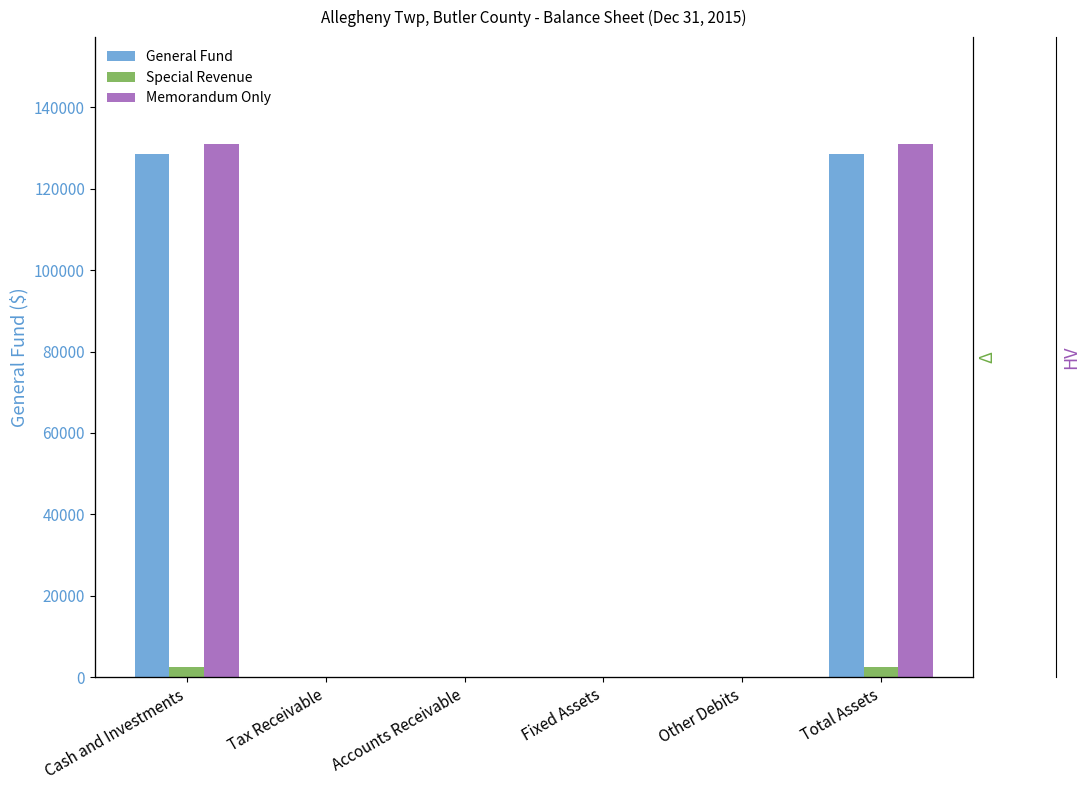

The value of General Fund at Other Debits is -76560. True or false?

False